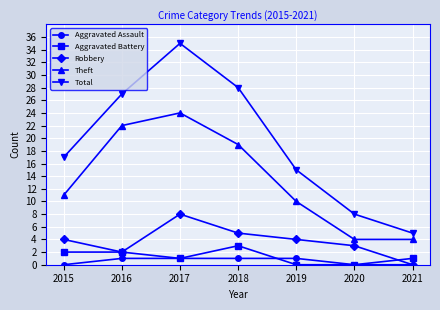

Reading right to left, list all the values displayed in this chart.

Aggravated Assault: 2021=0	2020=0	2019=1	2018=1	2017=1	2016=1	2015=0
Aggravated Battery: 2021=1	2020=0	2019=0	2018=3	2017=1	2016=2	2015=2
Robbery: 2021=0	2020=3	2019=4	2018=5	2017=8	2016=2	2015=4
Theft: 2021=4	2020=4	2019=10	2018=19	2017=24	2016=22	2015=11
Total: 2021=5	2020=8	2019=15	2018=28	2017=35	2016=27	2015=17